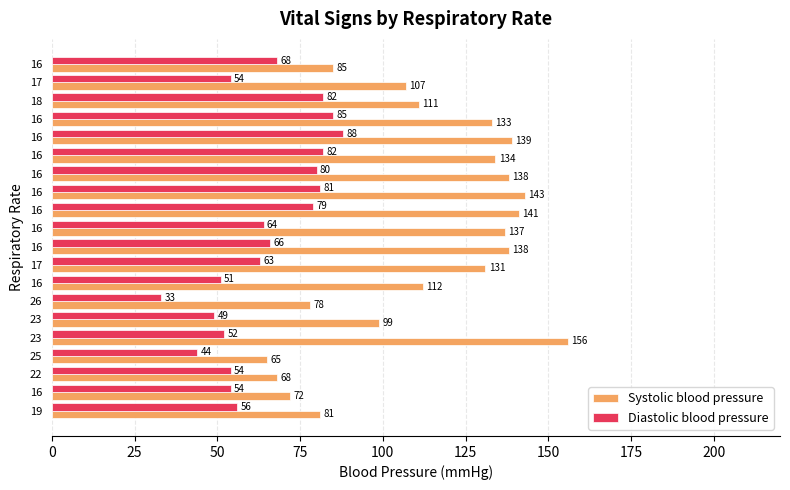

What is the maximum value shown in the chart?

156